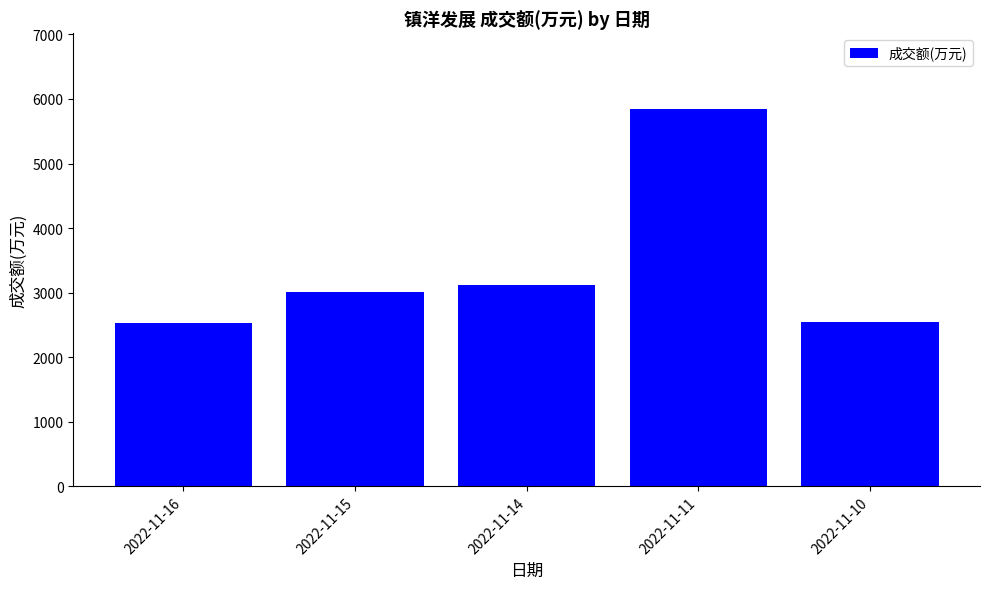

What is the difference between the maximum and minimum values?

3312